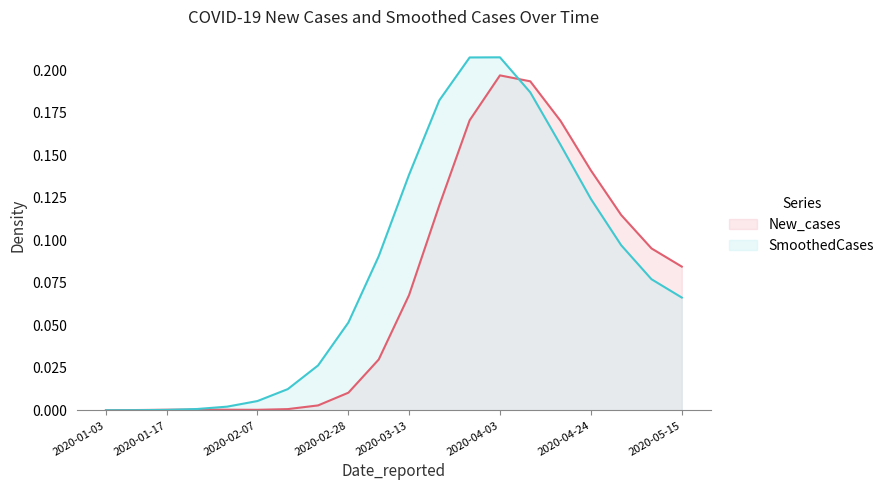

List the series in order of their peak value, highest first.

SmoothedCases, New_cases